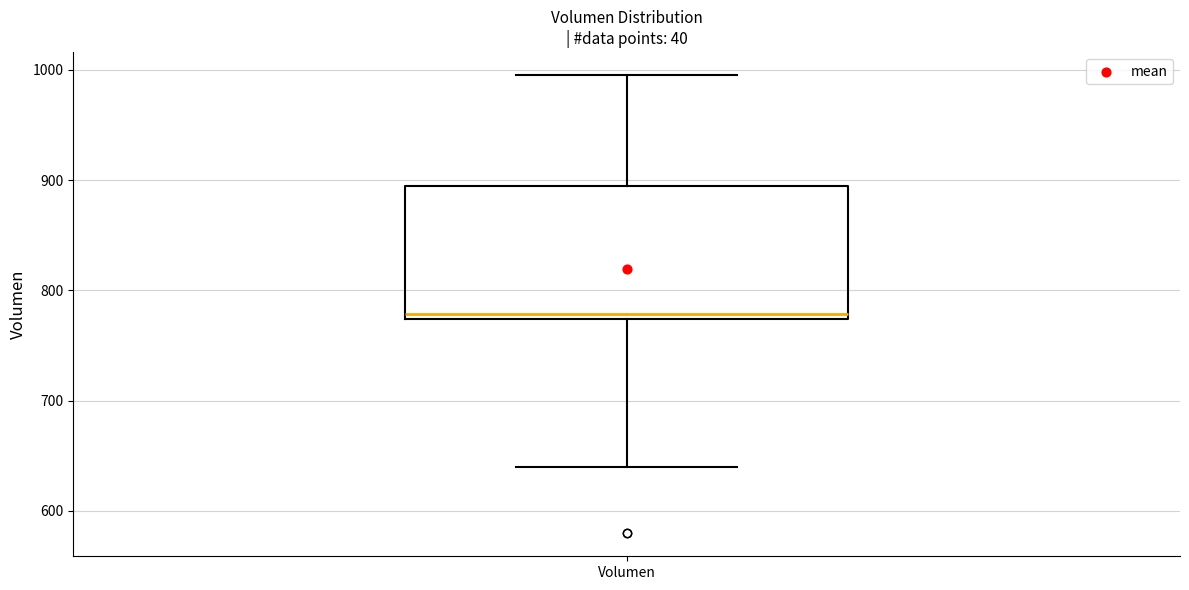

Where does the lower whisker of the box for Volumen end on the y-axis? The values are not printed on the chart, so give them approximately, as read against the axis.

640